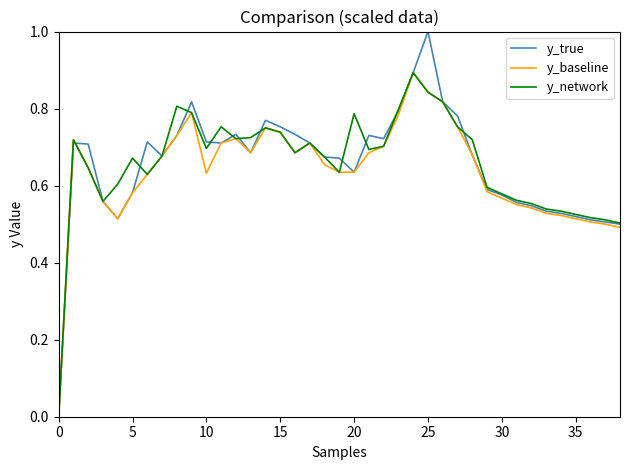

What is the maximum value for y_network?

0.9